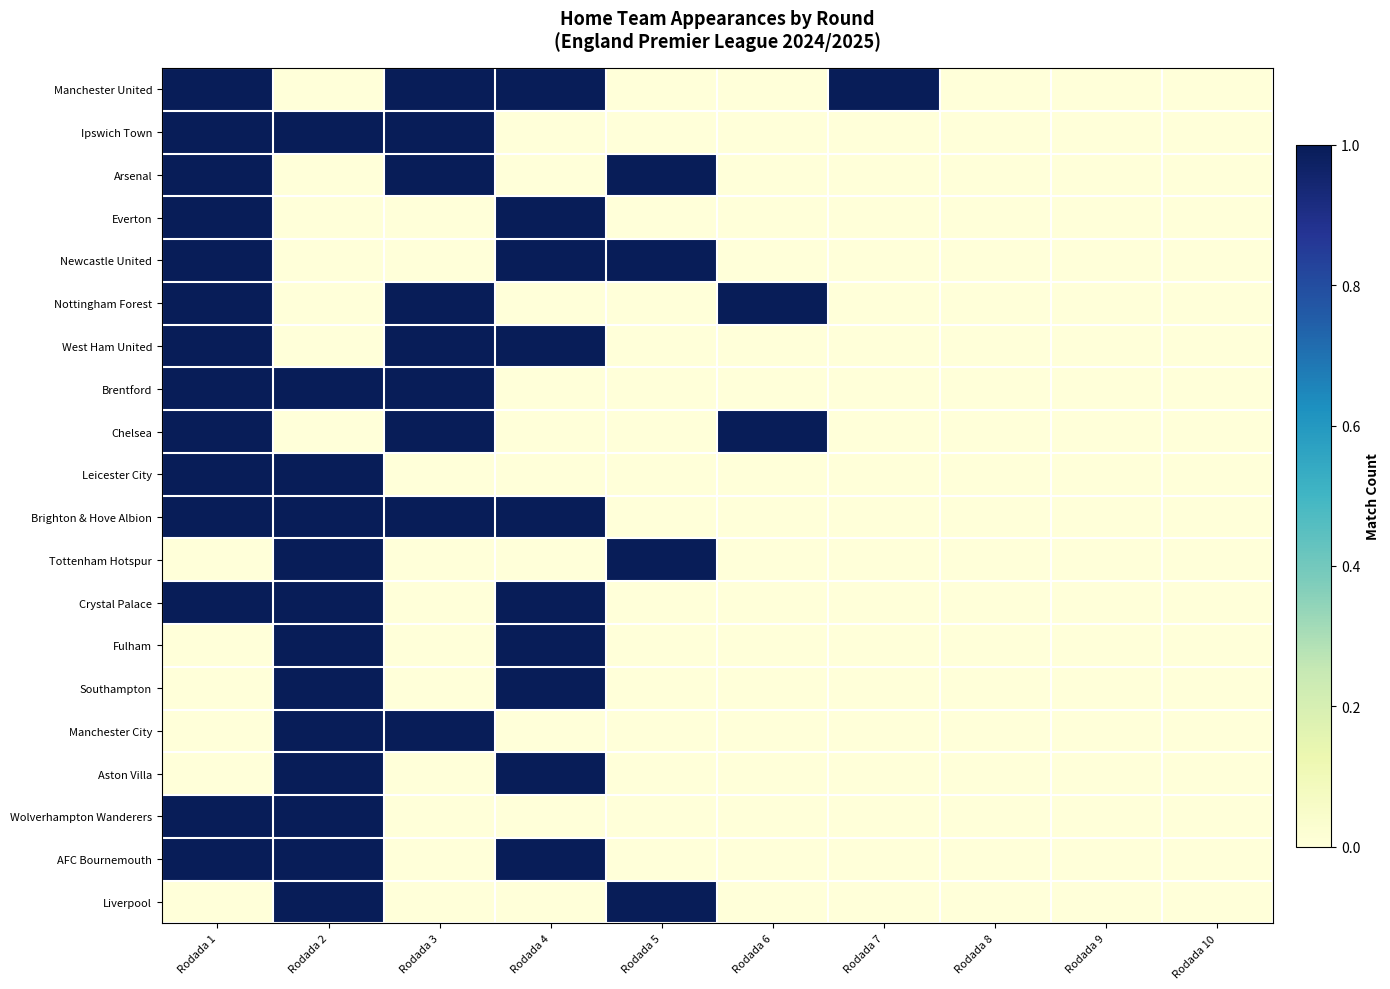

Which series has the largest range (max minus min)?

Manchester United